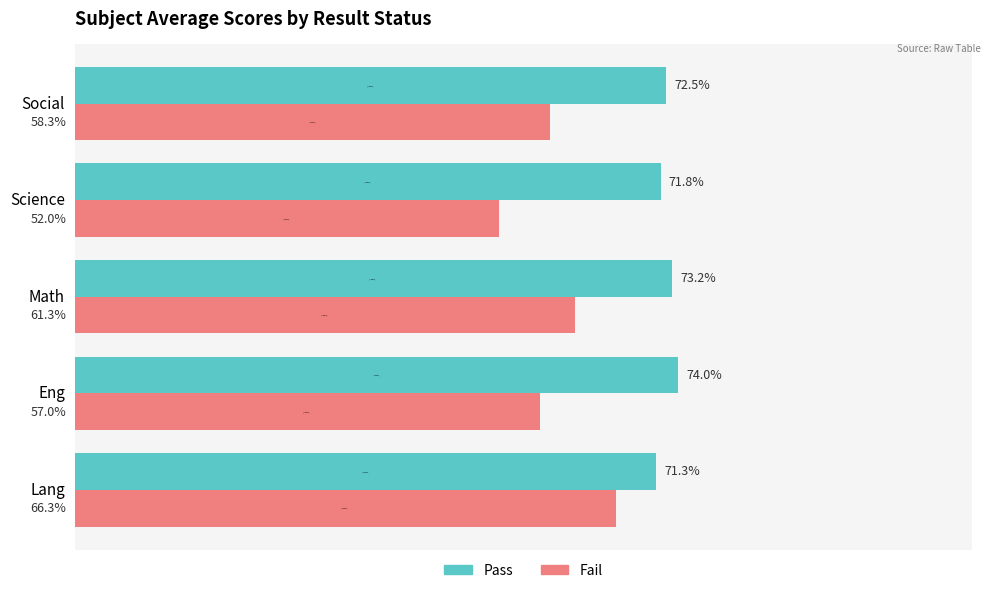

At which label is Pass closest to 72?

Science